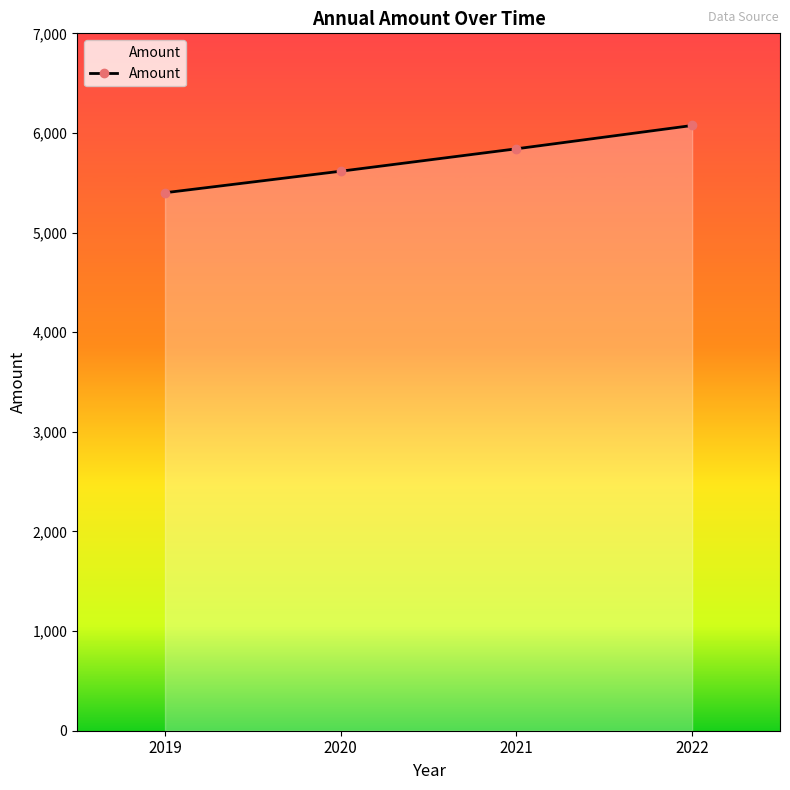

Which category has the highest value across all series?

2022